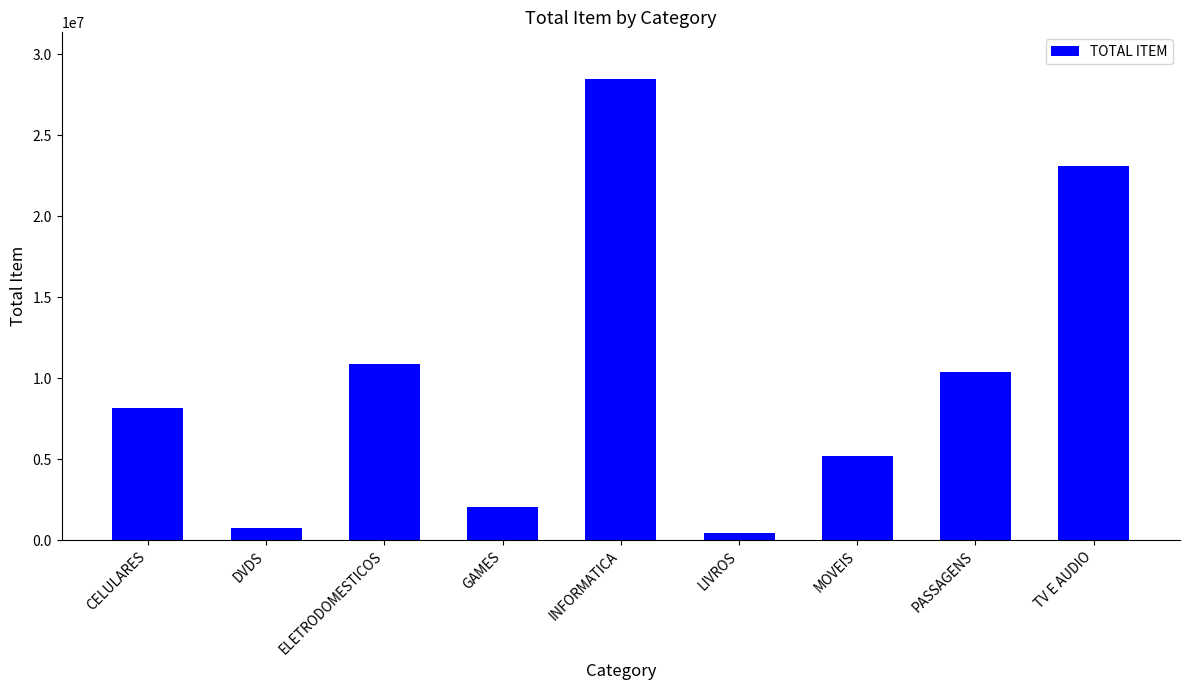

The chart shows a value of 5213400 at MOVEIS. True or false?

True